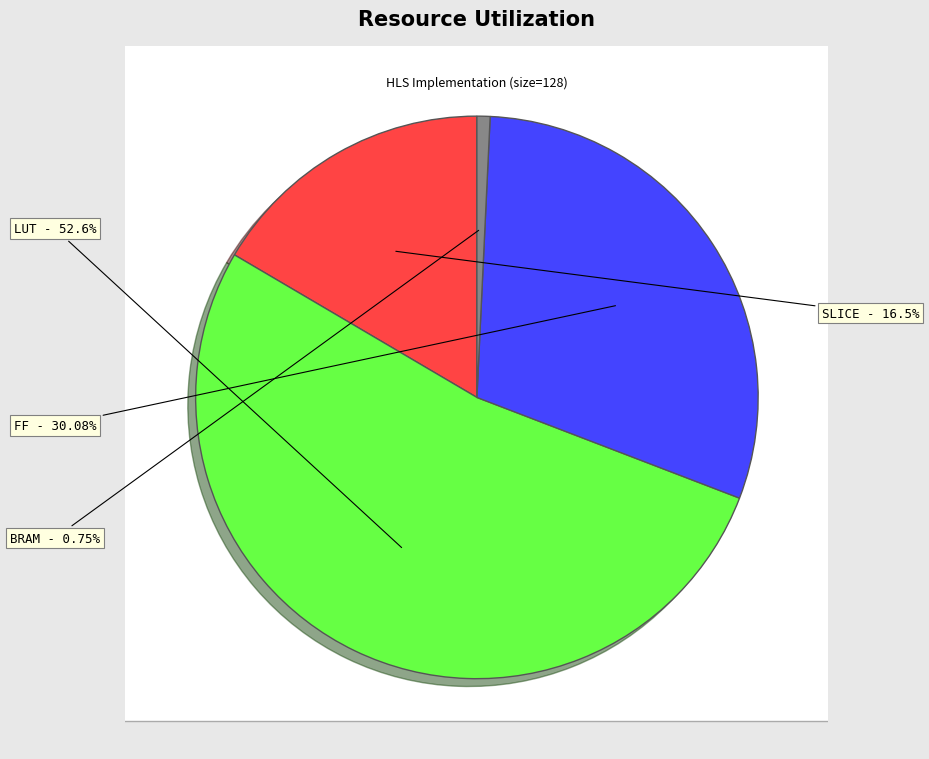

To the nearest percent, what portion does LUT represent?

53%